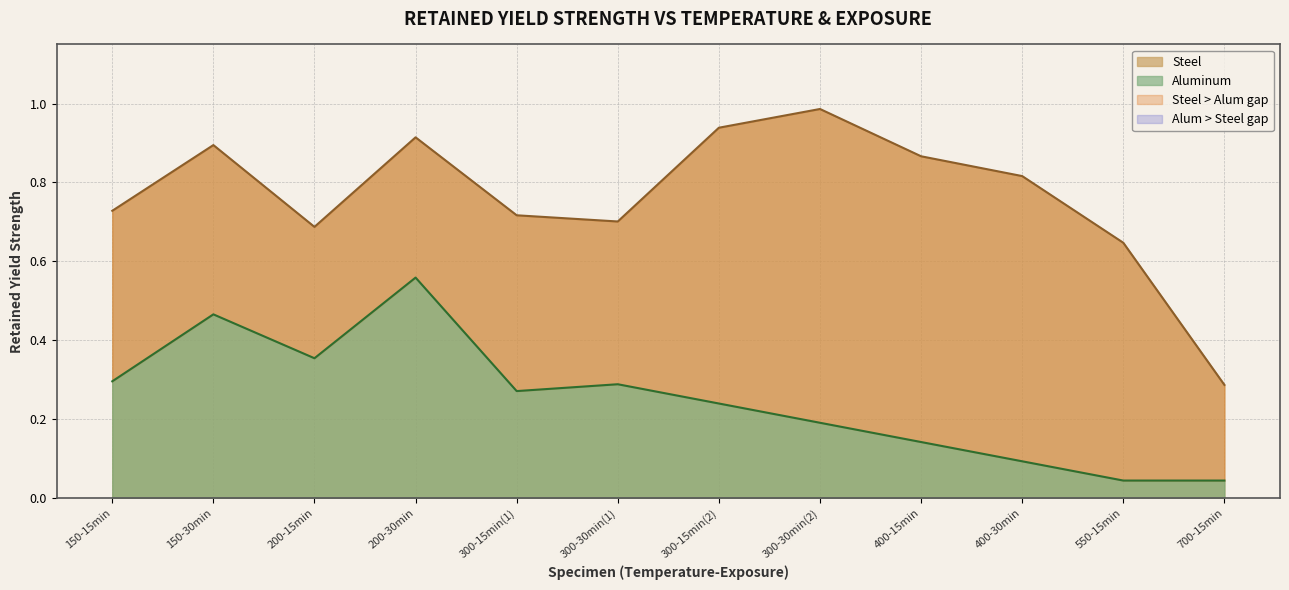

Rank the categories by value from lowest to highest.

700-15min, 550-15min, 200-15min, 300-30min(1), 300-15min(1), 150-15min, 400-30min, 400-15min, 150-30min, 200-30min, 300-15min(2), 300-30min(2)